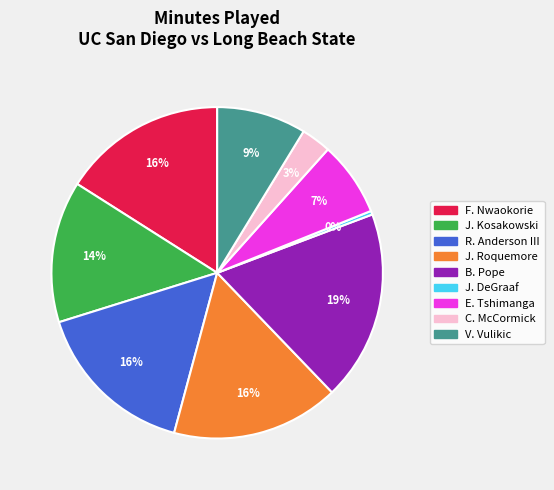

Is there a majority slice in this chart?

No